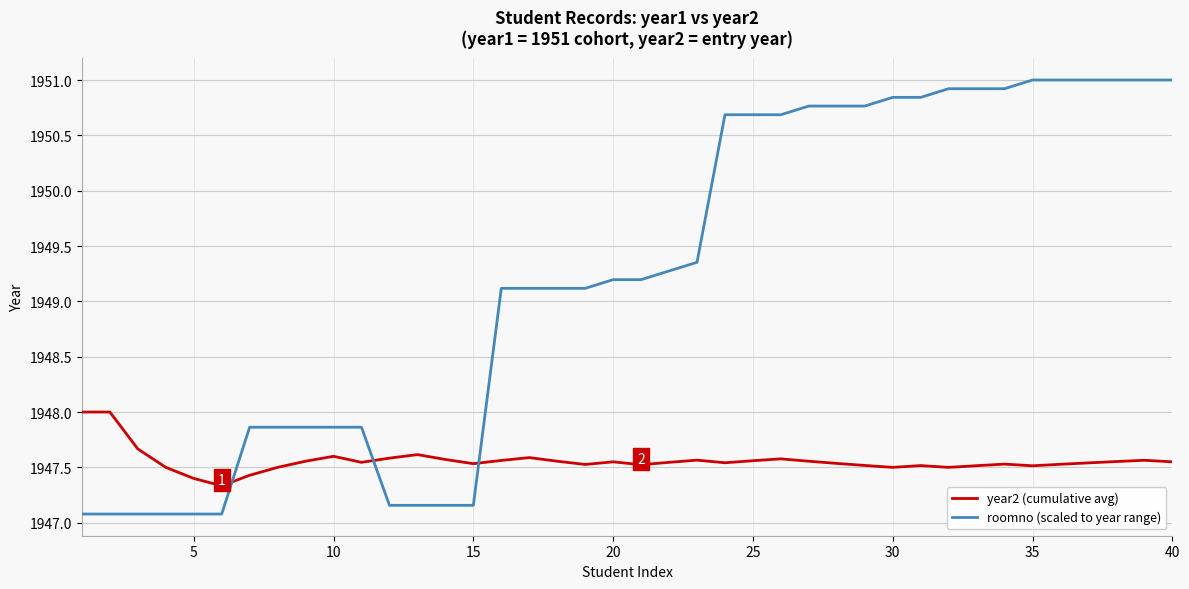

What is the lowest value of the roomno (scaled to year range) series?

1947.1